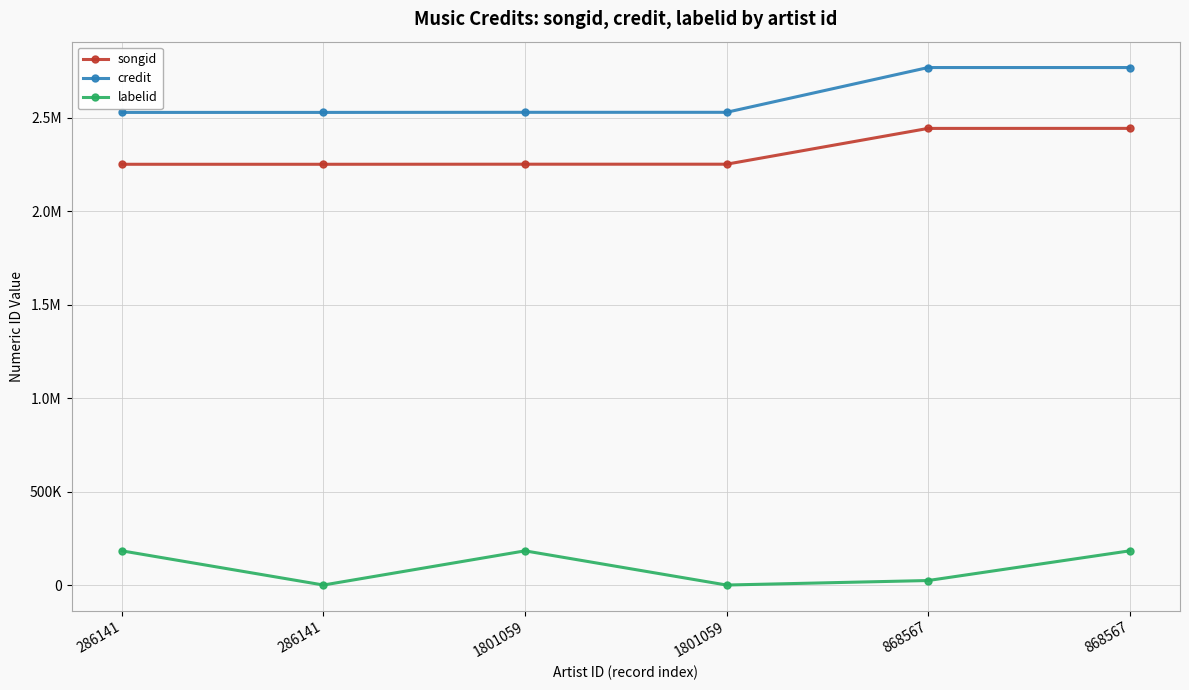

Is this an area chart (filled region under the line)?

No